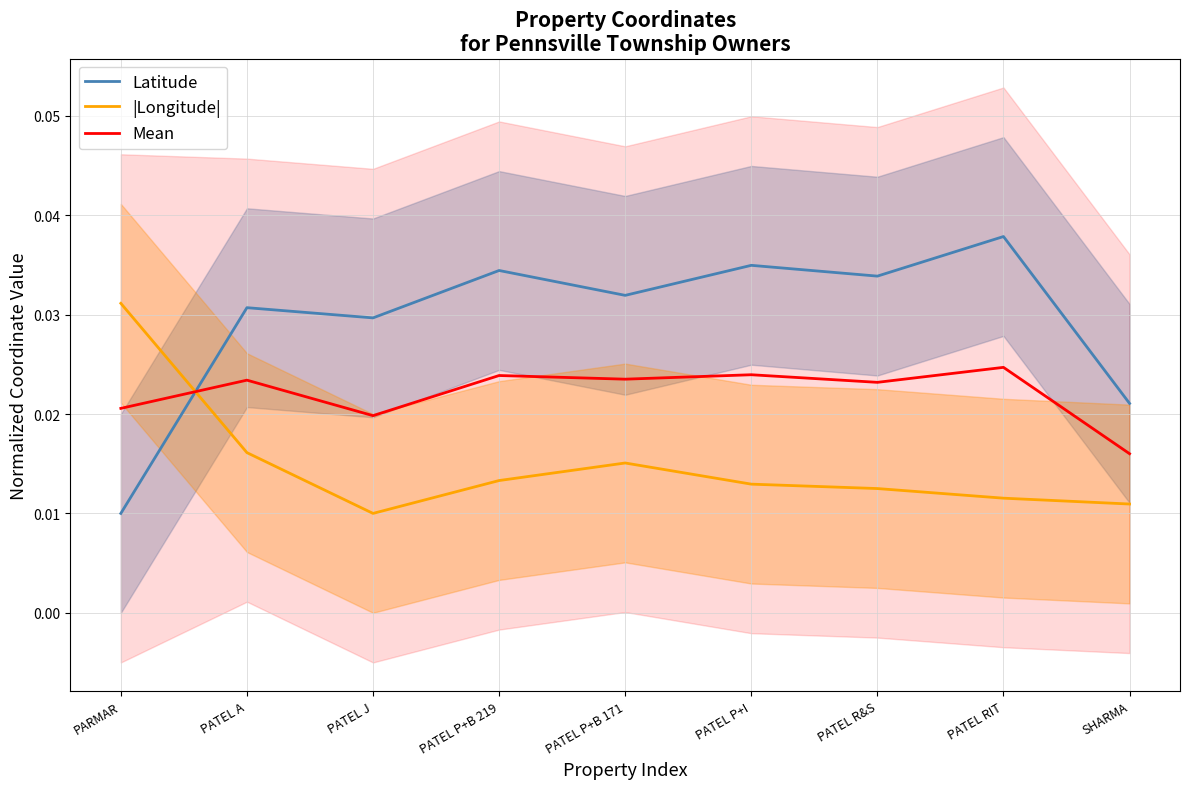

Which series has the largest range (max minus min)?

Latitude